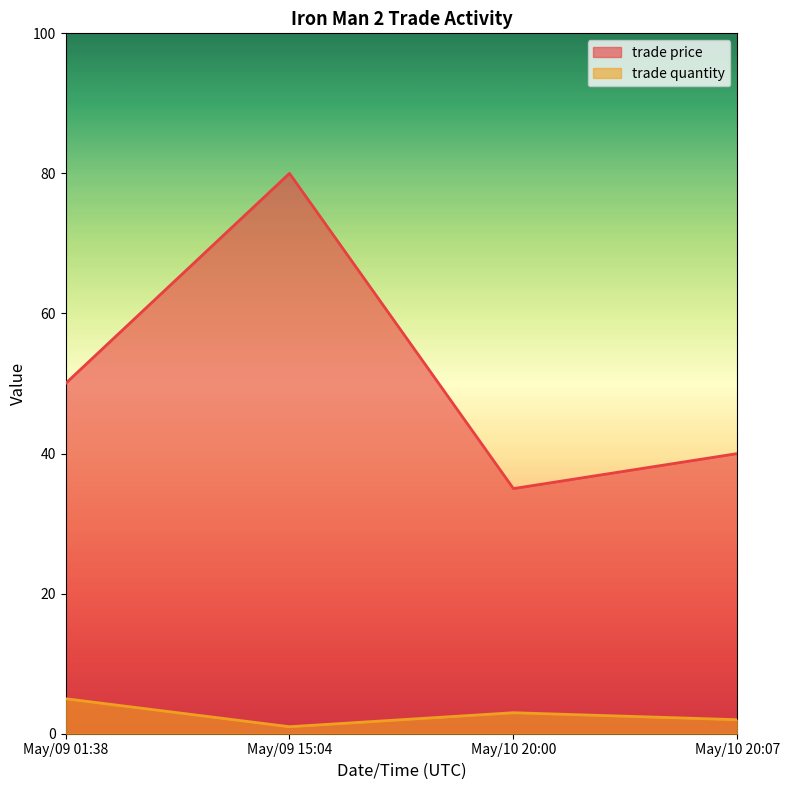

What is the spread (max minus min) of values at May/10 20:00?

32